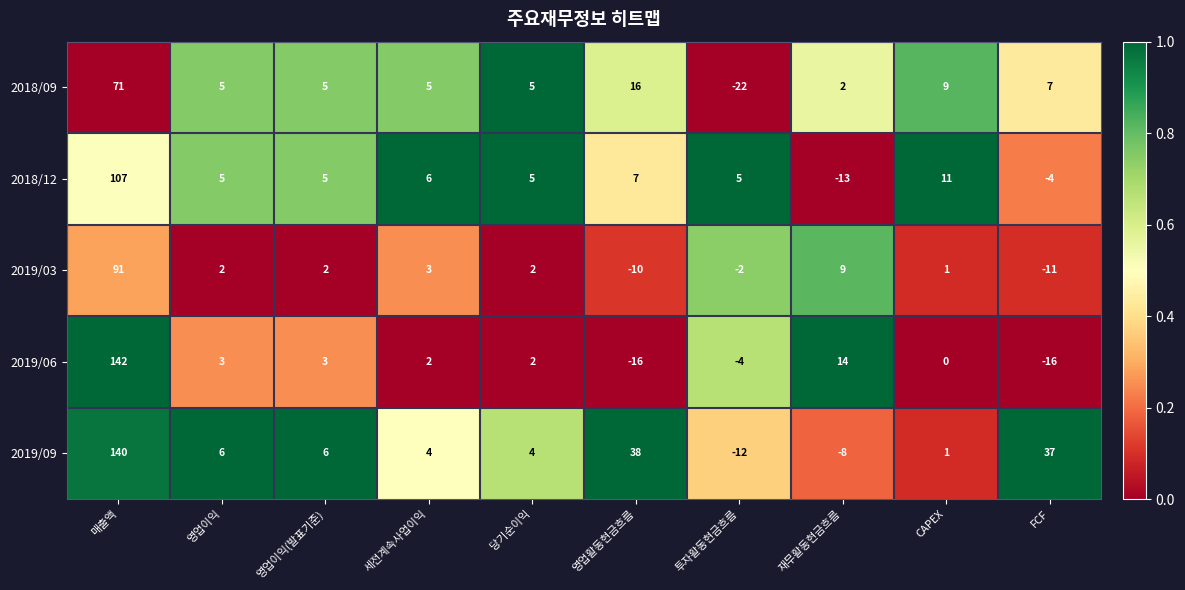

At which category does the chart reach its peak across all series?

매출액